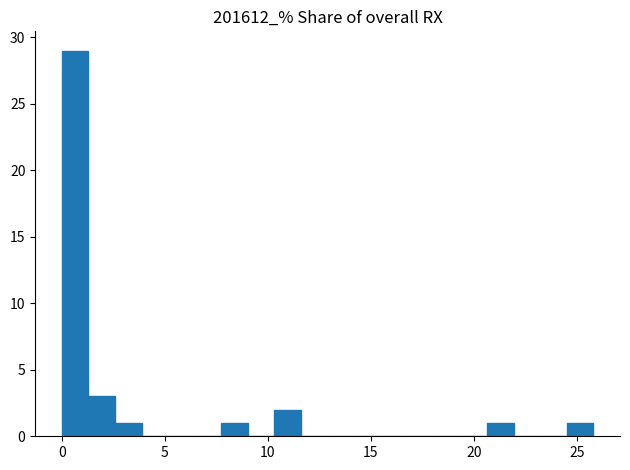

Read against the x-axis, roughly where is the centre of the tallest bar?

0.5